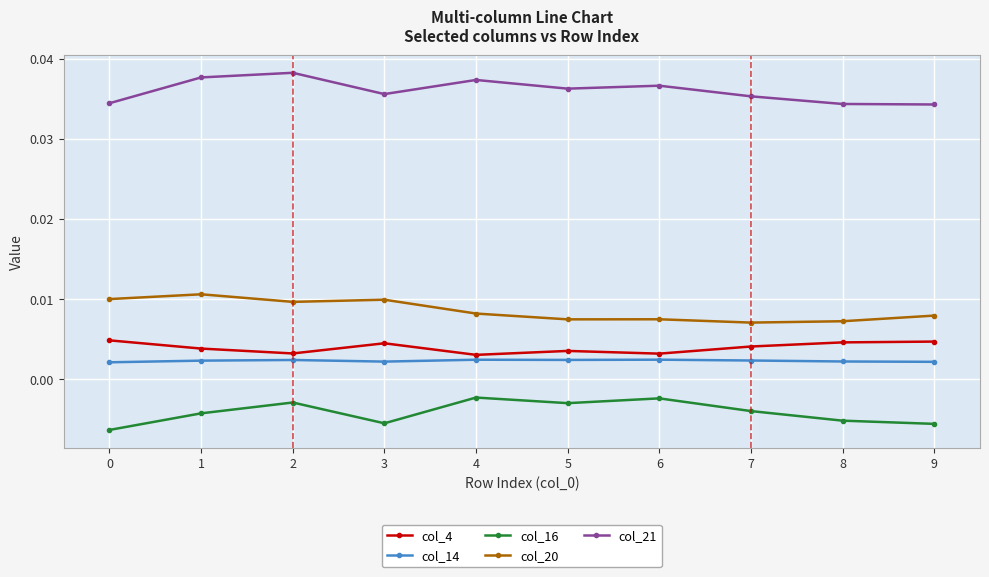

Between 5 and 8, which series saw the biggest shift?

col_16